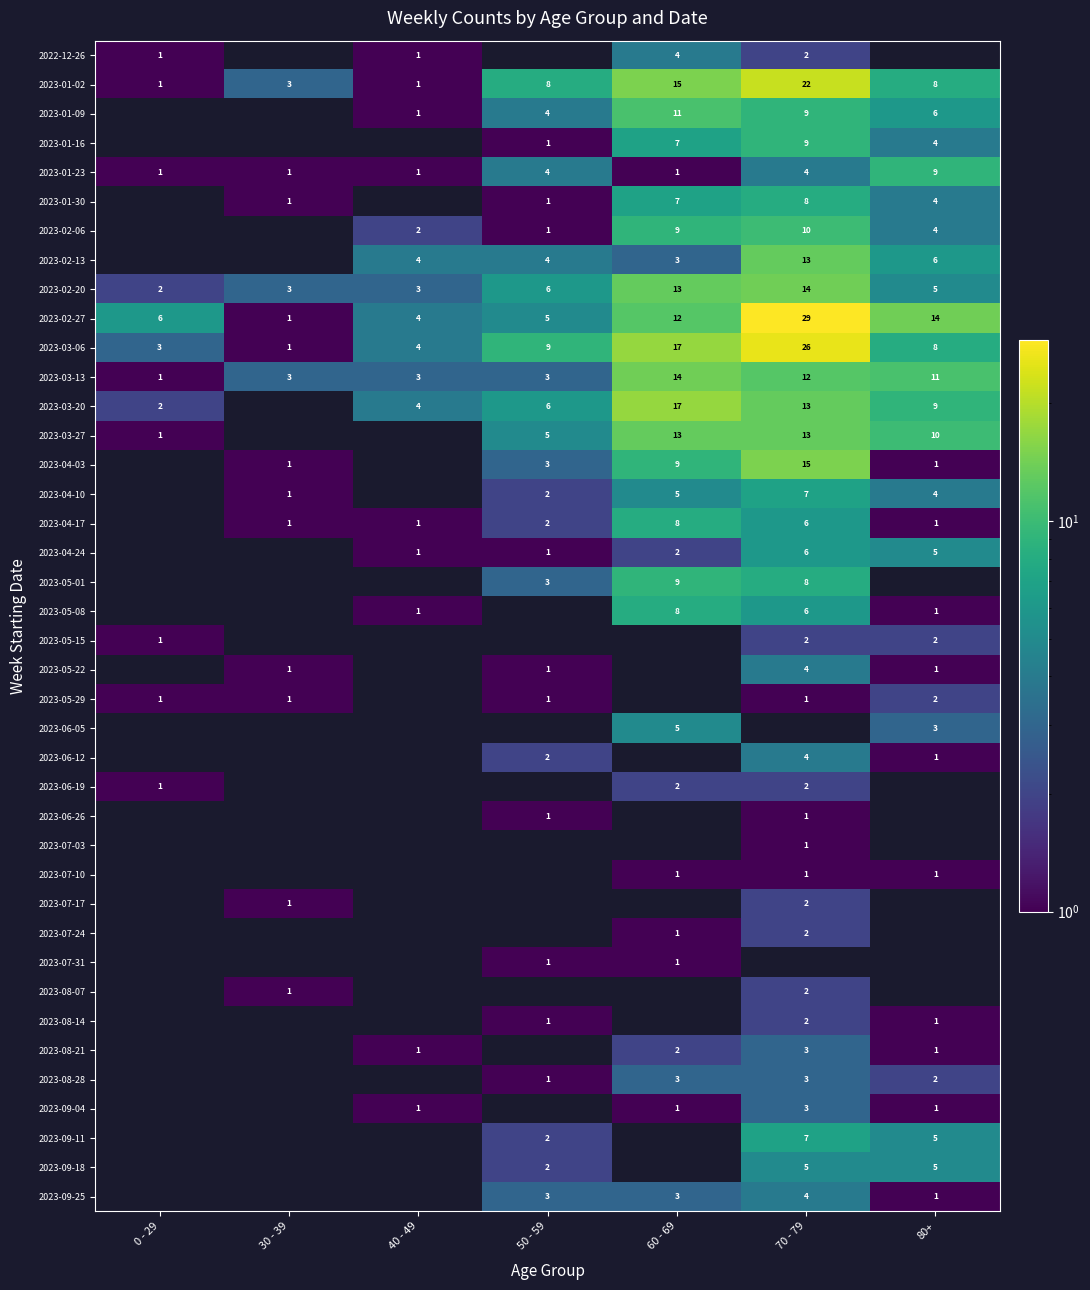

At how many categories does at least one series exceed 6?

4